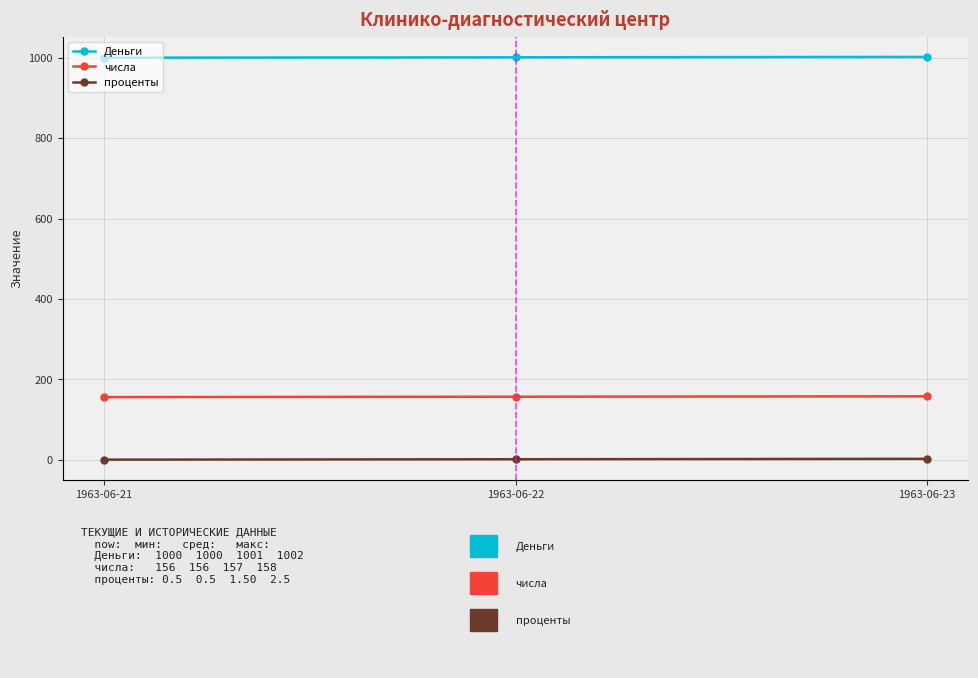

Is the value of числа at 1963-06-23 greater than the value of проценты at 1963-06-21?

Yes